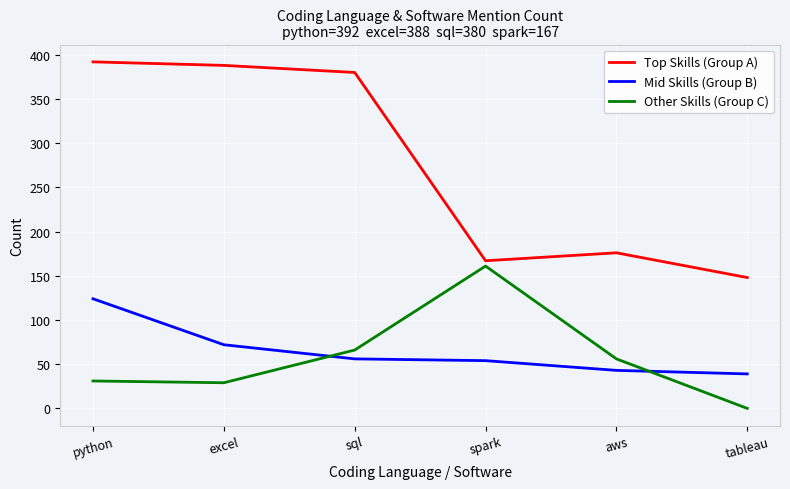

True or false: Other Skills (Group C) and Top Skills (Group A) intersect in this chart.

False